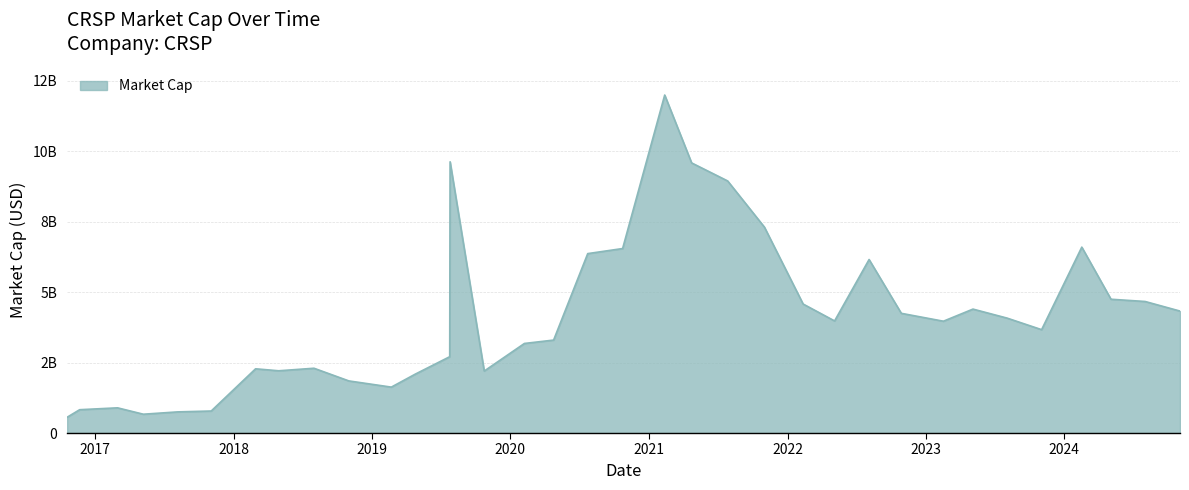

Does the chart have visible grid lines?

Yes